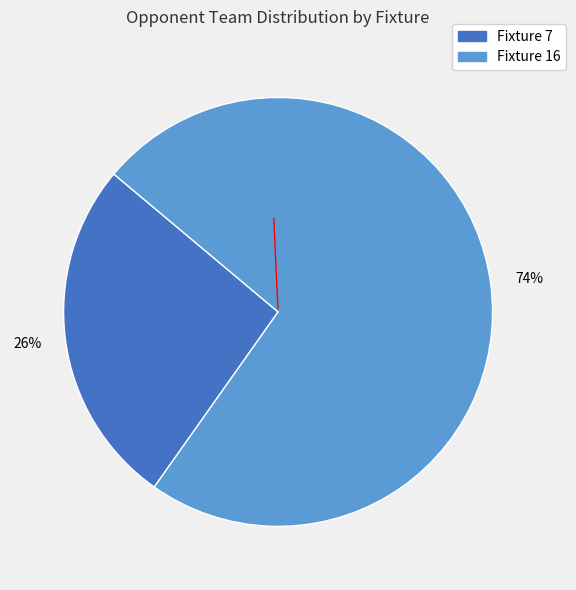

Which has a higher value, Fixture 16 or Fixture 7?

Fixture 16